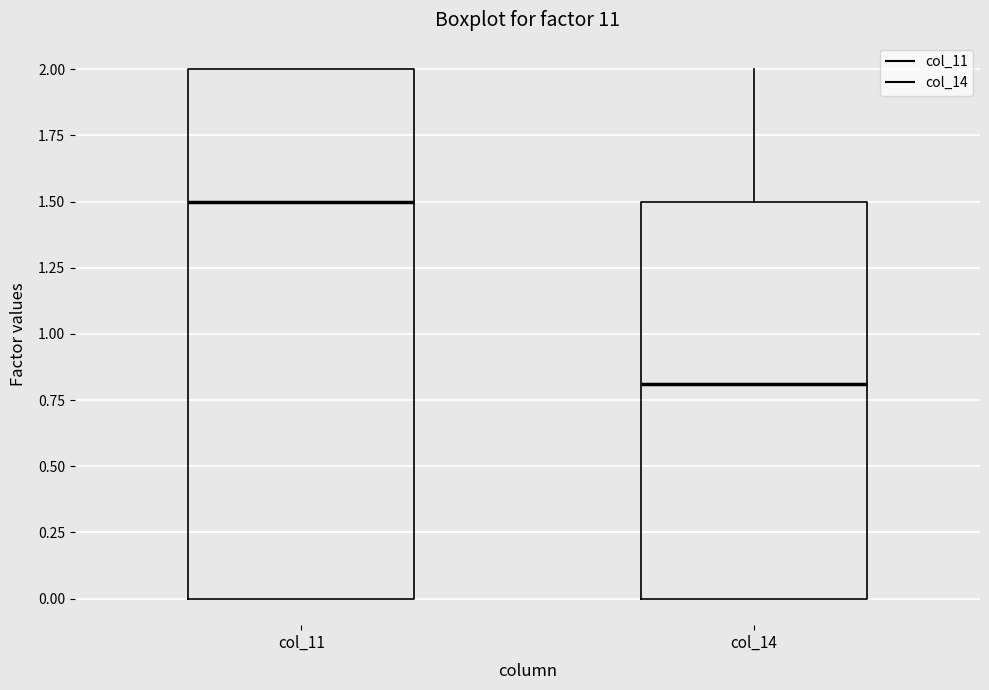

Which box has the highest median line?

col_11